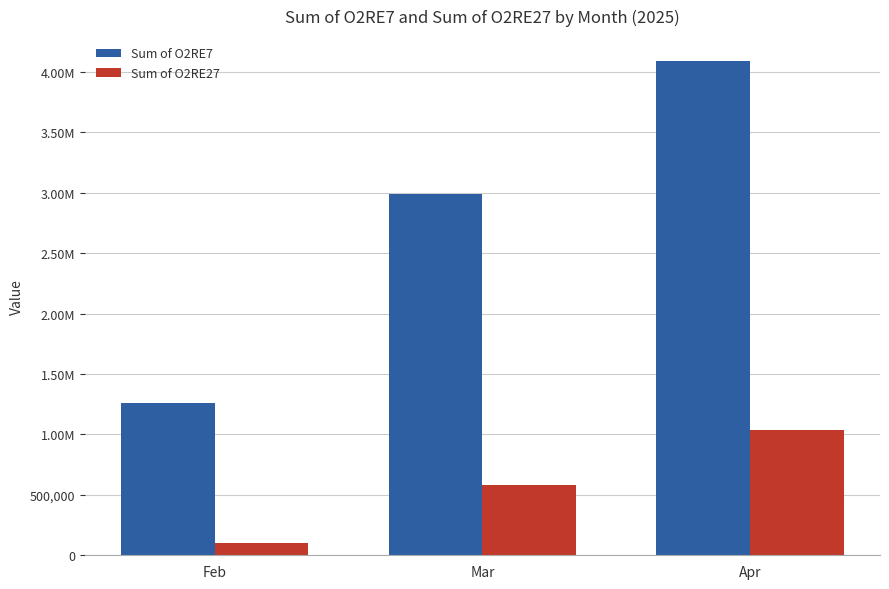

Reading left to right, transcribe all the data shown in this chart.

Sum of O2RE7: 1263514.0	2993651.3	4092545.4
Sum of O2RE27: 99126.4	577993.2	1038477.9